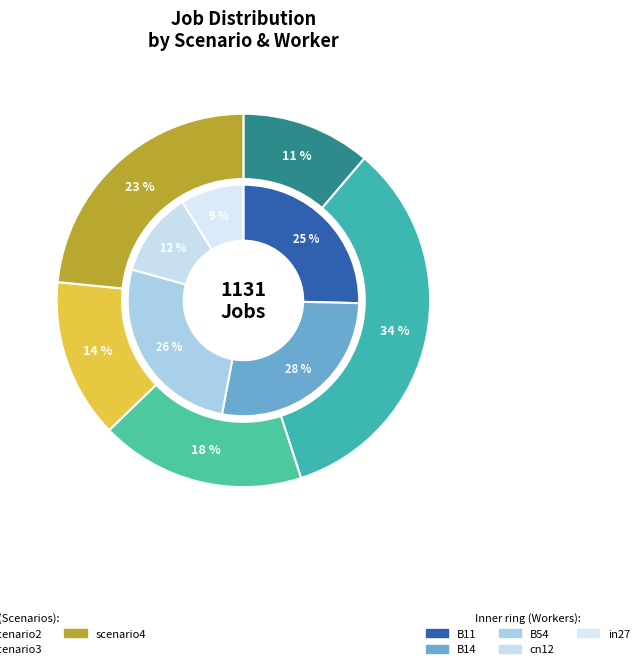

What is the smallest slice in the pie chart?

scenario0